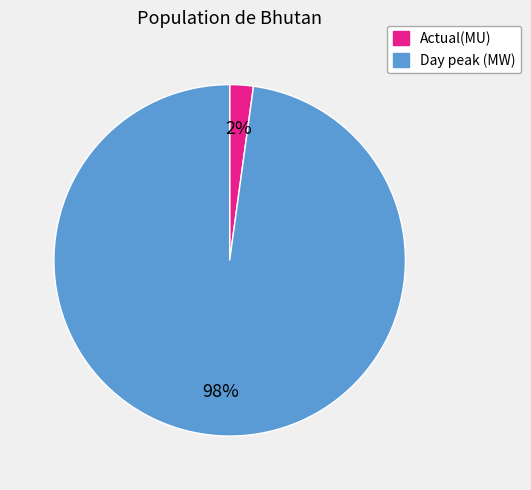

What percentage is the Day peak (MW) slice, to the nearest percent?

98%